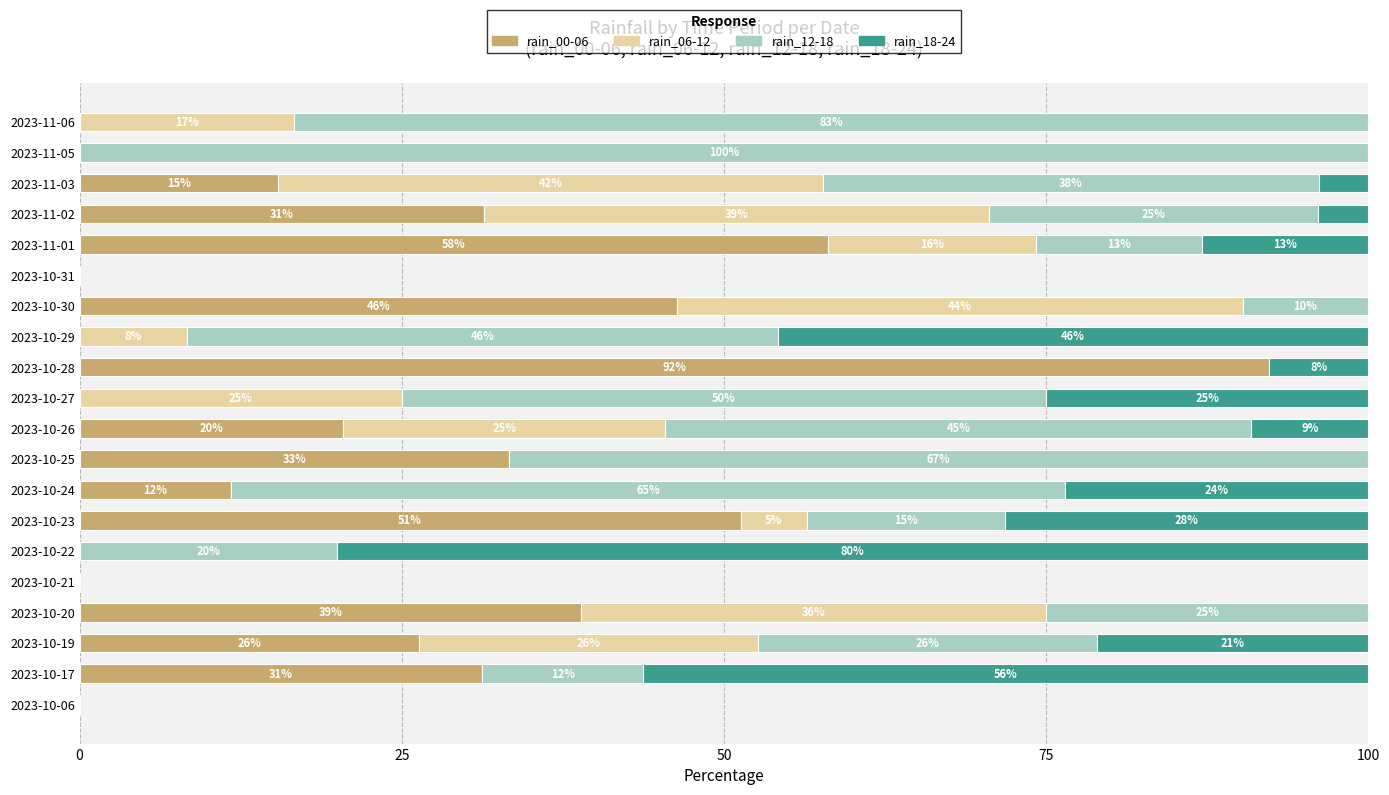

What are all the series names shown in the legend?

rain_00-06, rain_06-12, rain_12-18, rain_18-24